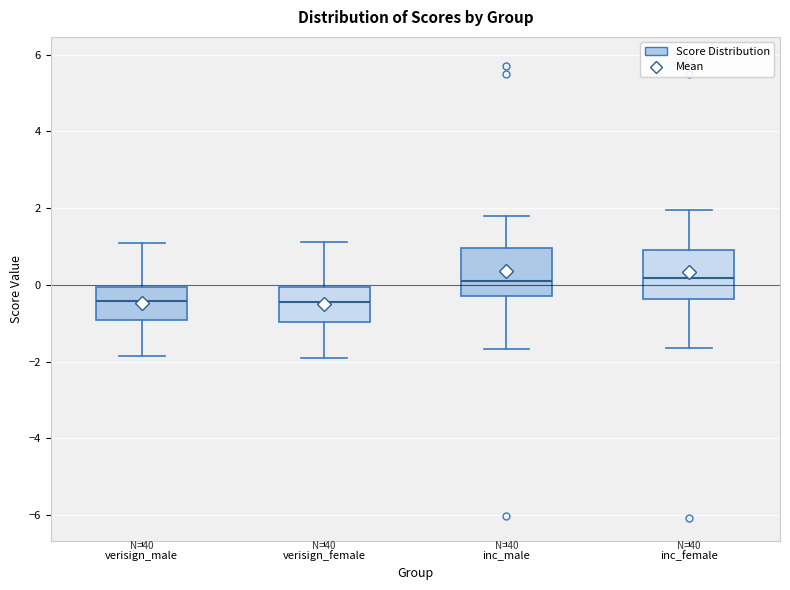

Reading left to right, transcribe this box plot: for each box, give where its median line is, the range the box spans, and where its two whiskers end, as read against the y-axis. The values are not printed on the chart, so give them approximately, as read against the axis.

verisign_male: median -0.4, box -1.0 to 0.0, whiskers -1.8 to 1.0
verisign_female: median -0.4, box -1.0 to 0.0, whiskers -2.0 to 1.2
inc_male: median 0.0, box -0.2 to 1.0, whiskers -1.6 to 1.8
inc_female: median 0.2, box -0.4 to 1.0, whiskers -1.6 to 2.0